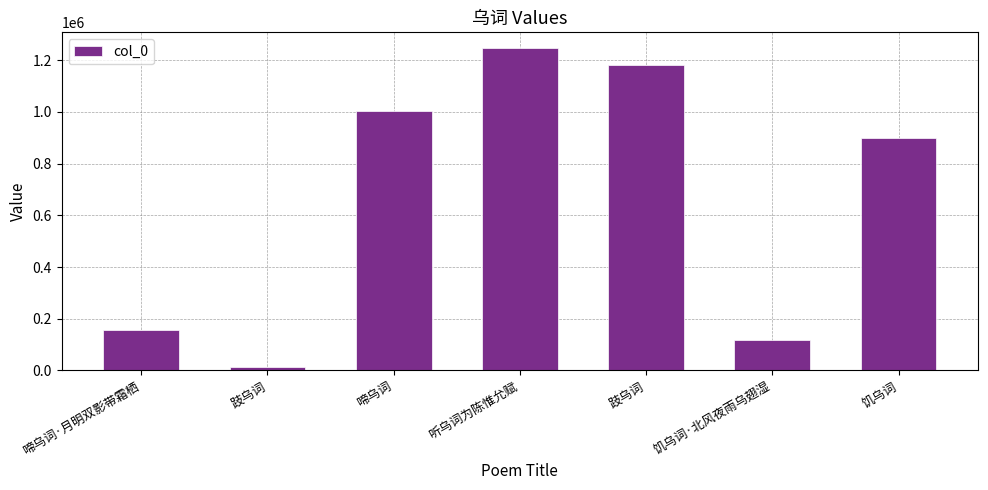

How many data points are less than 897619?

3